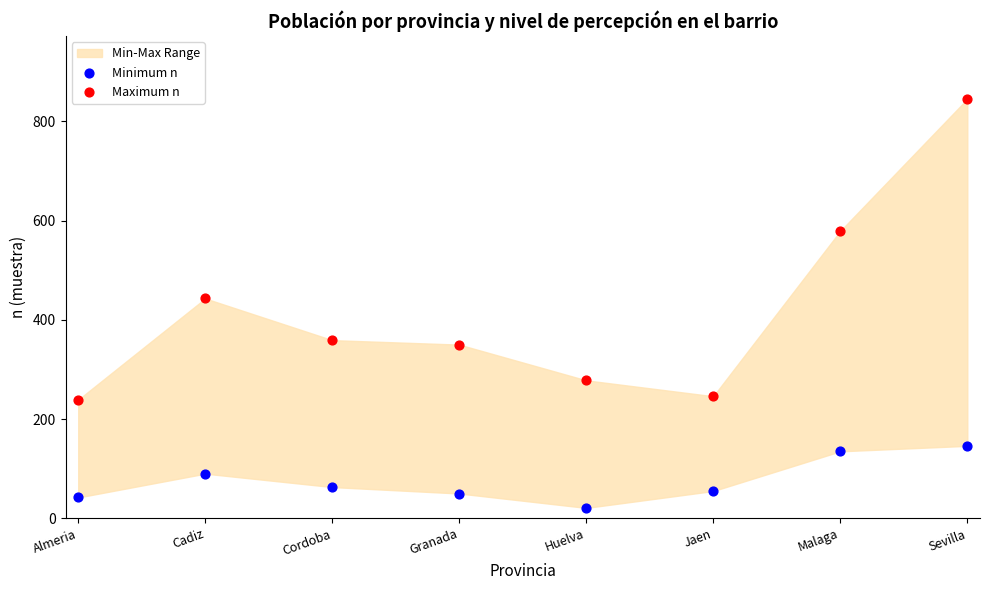

Which series has the widest spread of Y values?

Maximum n